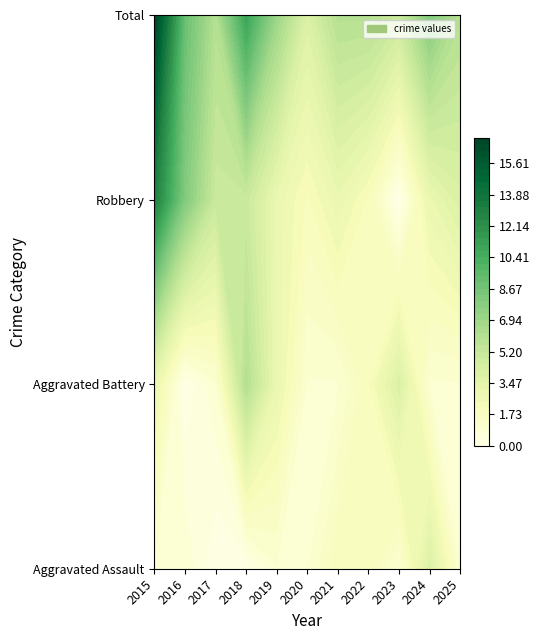

What is the difference between the maximum and minimum values in the Aggravated Assault series?

4